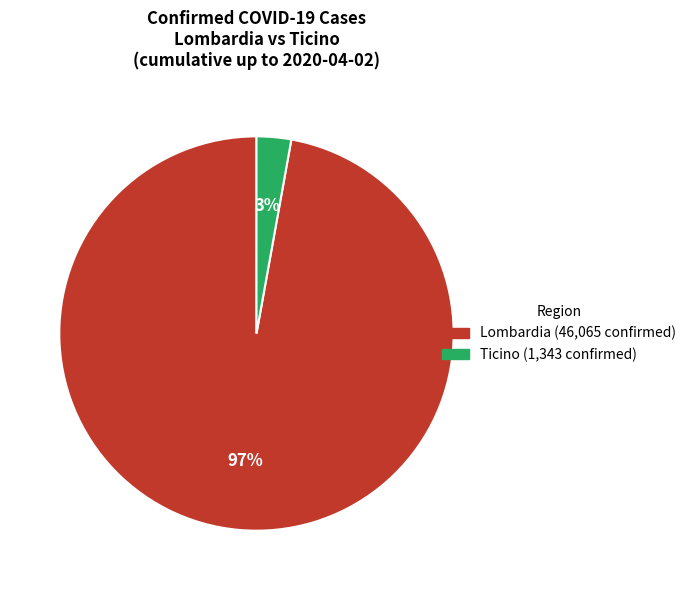

Is there any slice that represents more than half of the pie?

Yes